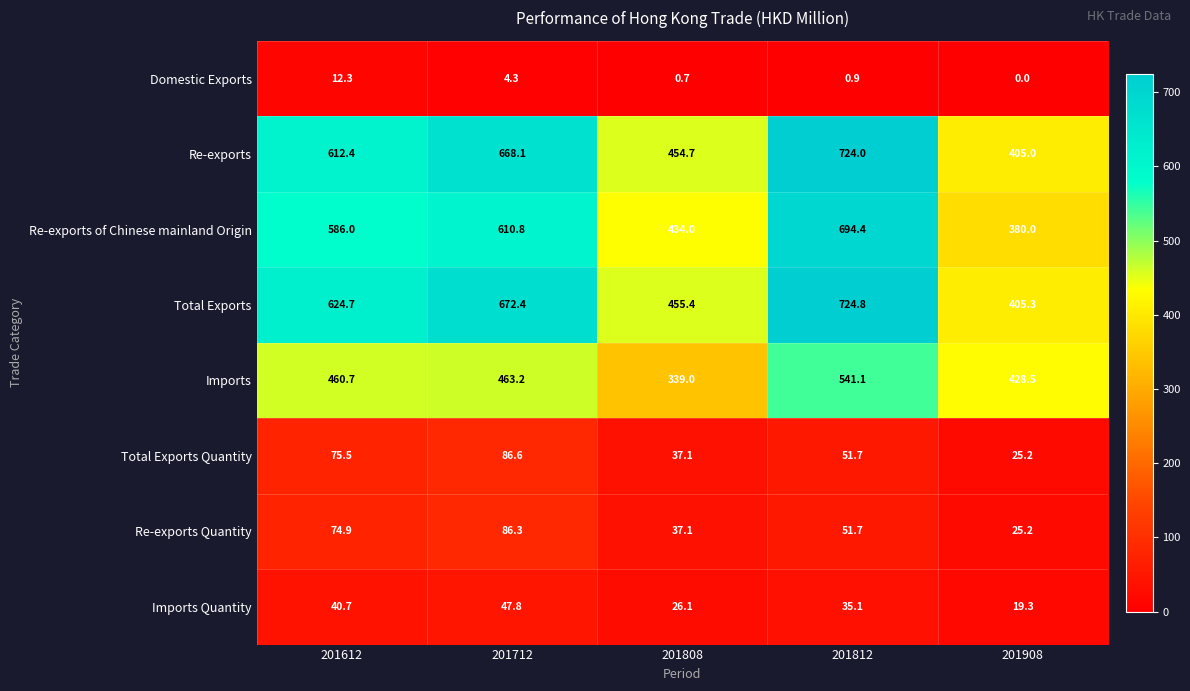

Which label corresponds to the largest value in the chart?

201812